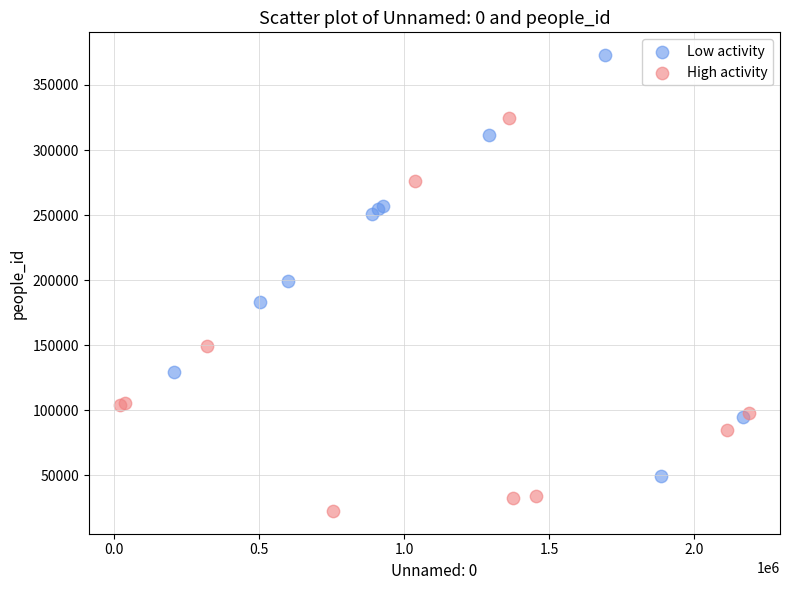

Which series reaches the minimum Y coordinate?

High activity